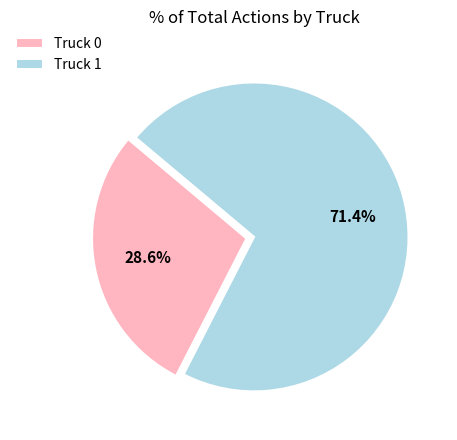

To the nearest percent, what percentage of the pie is Truck 0?

29%